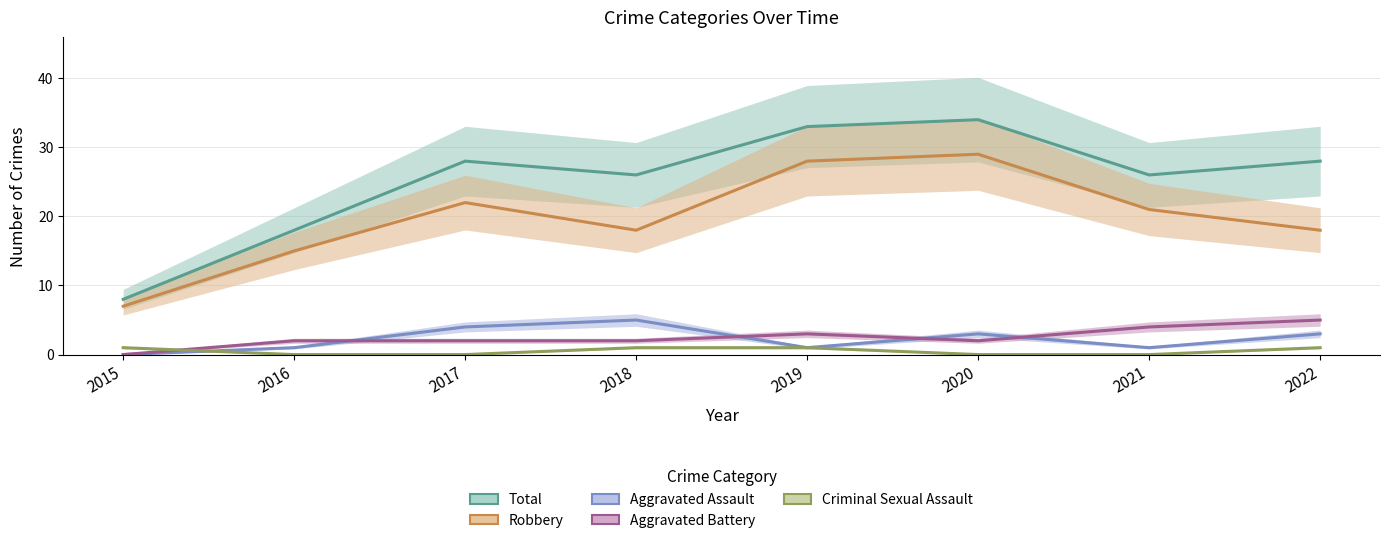

What is the value of the Total point at the 1st from the left?

8